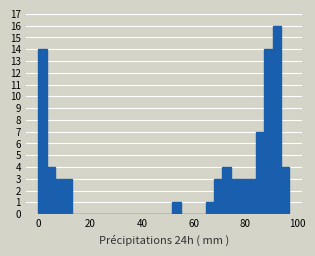

Read against the x-axis, roughly where is the centre of the tallest bar?

92